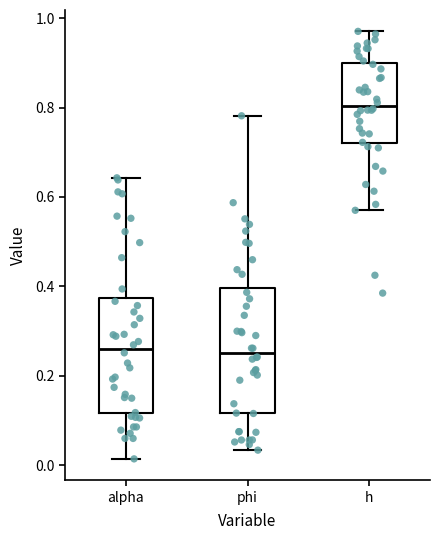

Which box's median line is the highest?

h